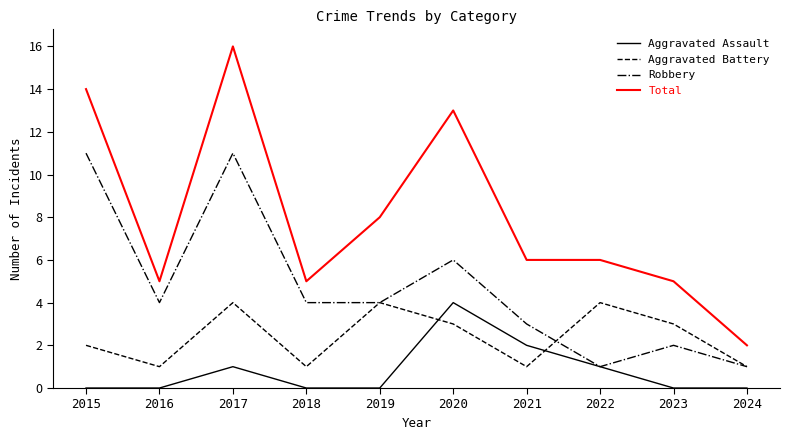

True or false: Aggravated Assault and Total intersect in this chart.

False